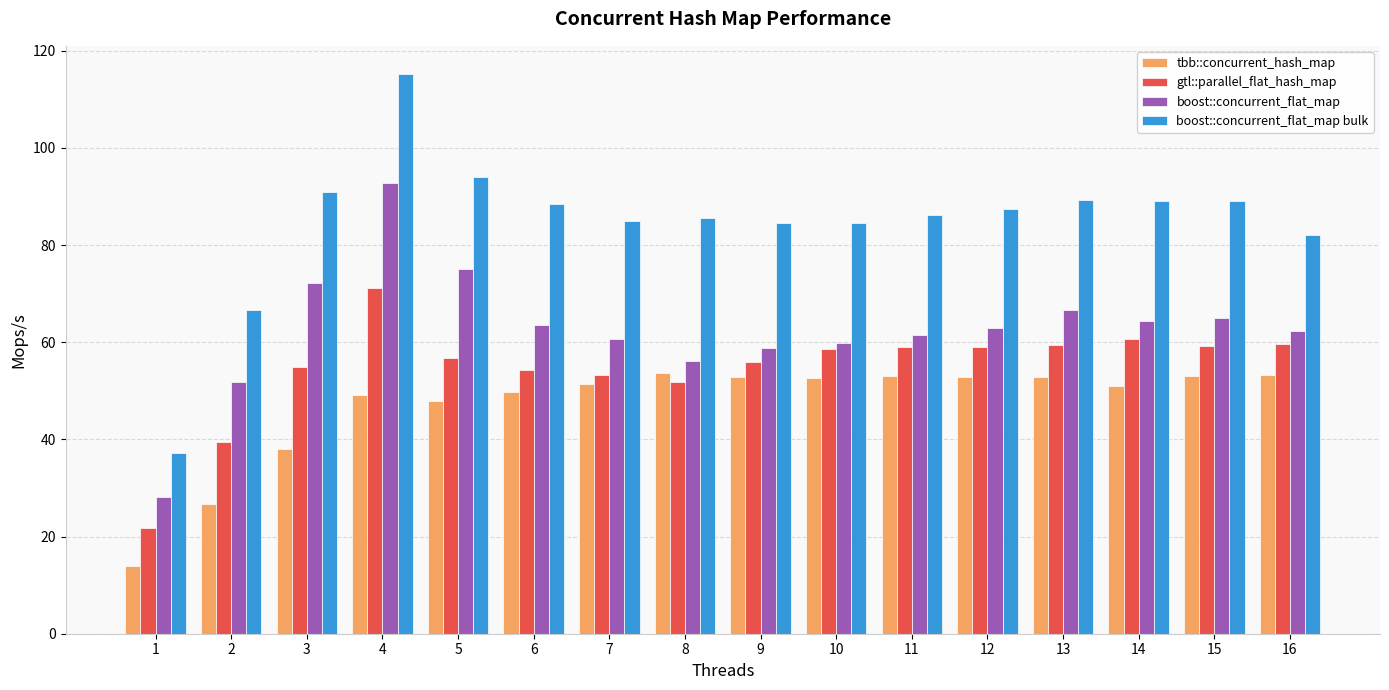

At which category is the sum across all series the highest?

4